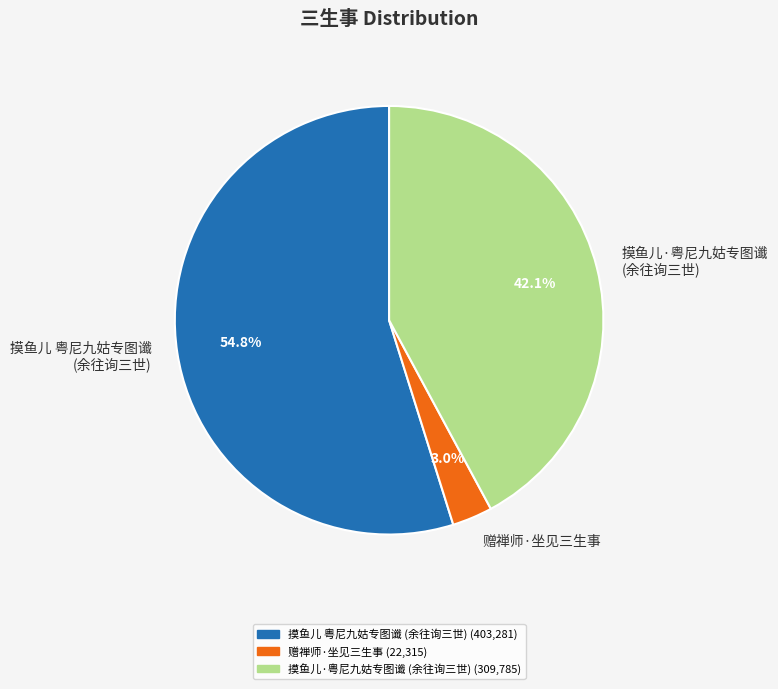

What portion of the pie excludes 摸鱼儿·粤尼九姑专图谶 (余往询三世)?

57.9%